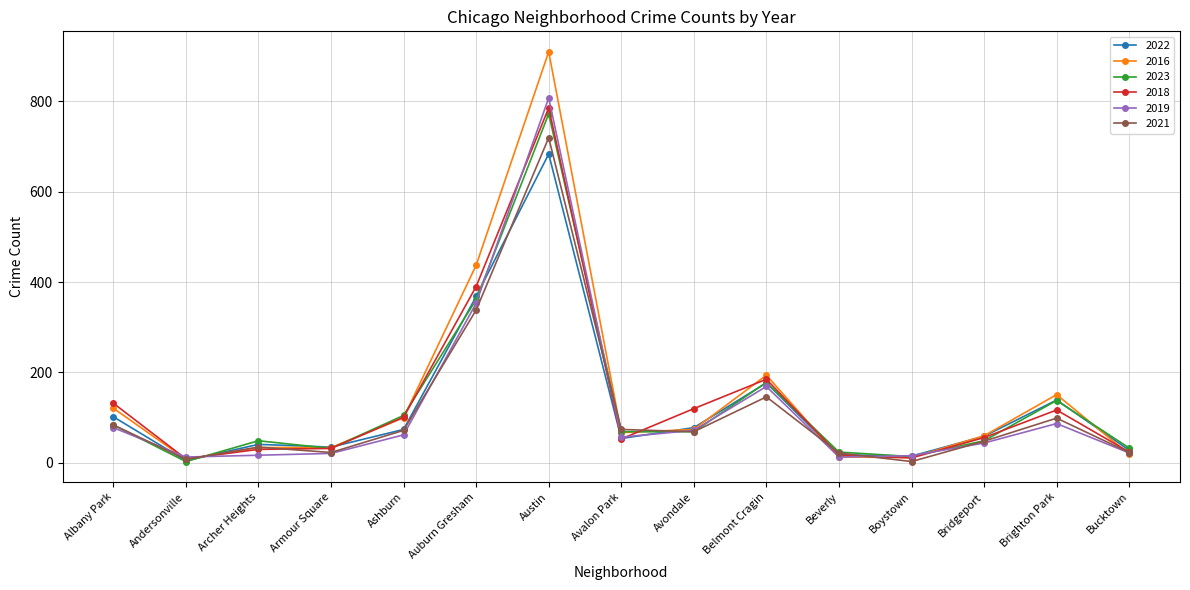

What is the label of the 7th point from the right?

Avondale